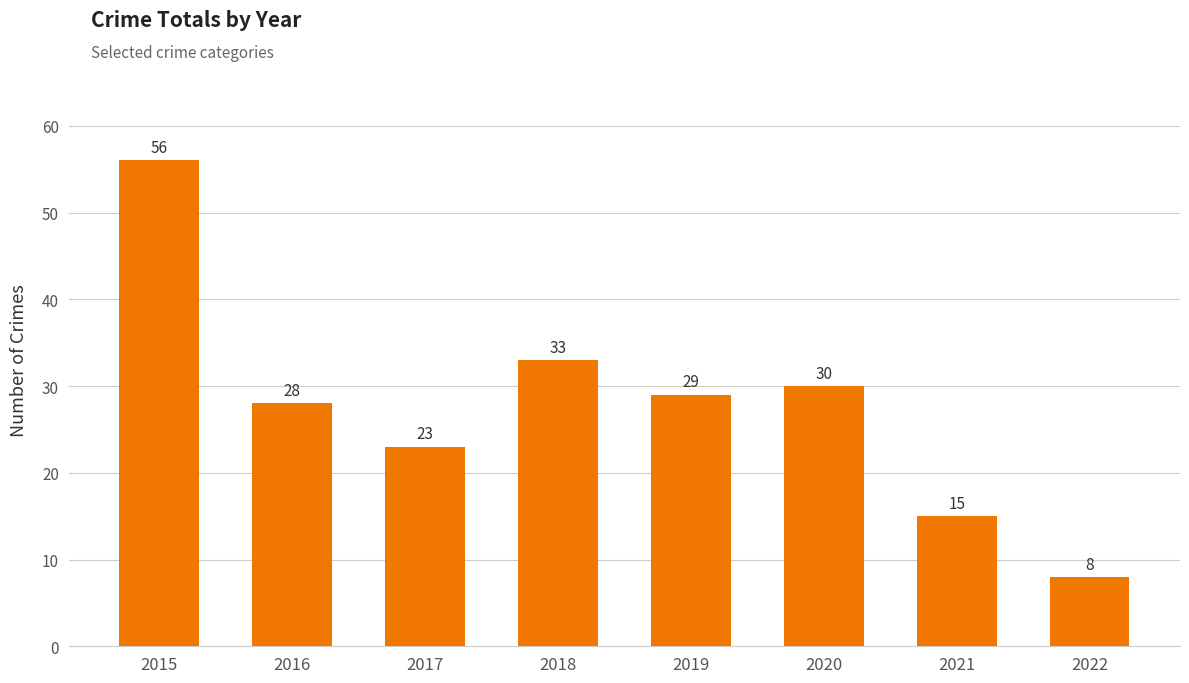

Which category has the lowest value across all series?

2022